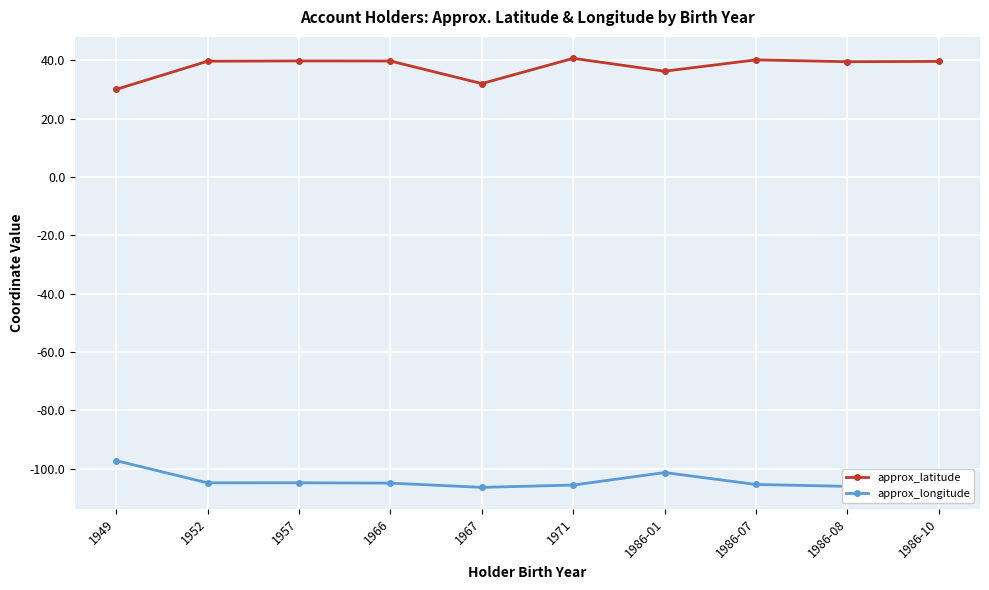

What is the greatest value displayed?

40.6